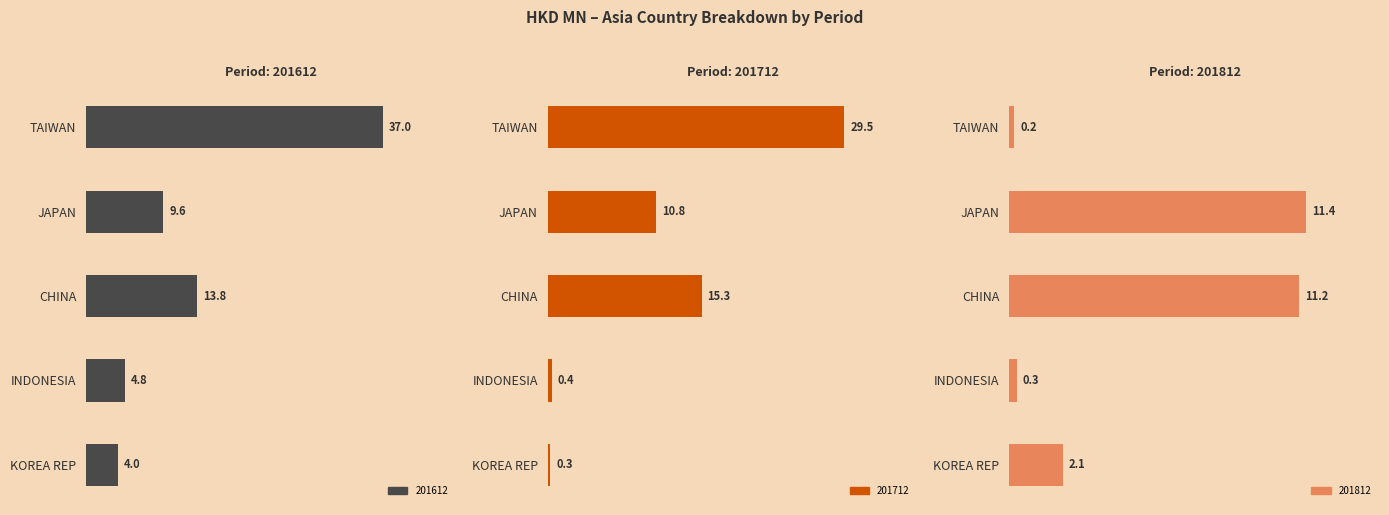

How many groups of bars are there?

5